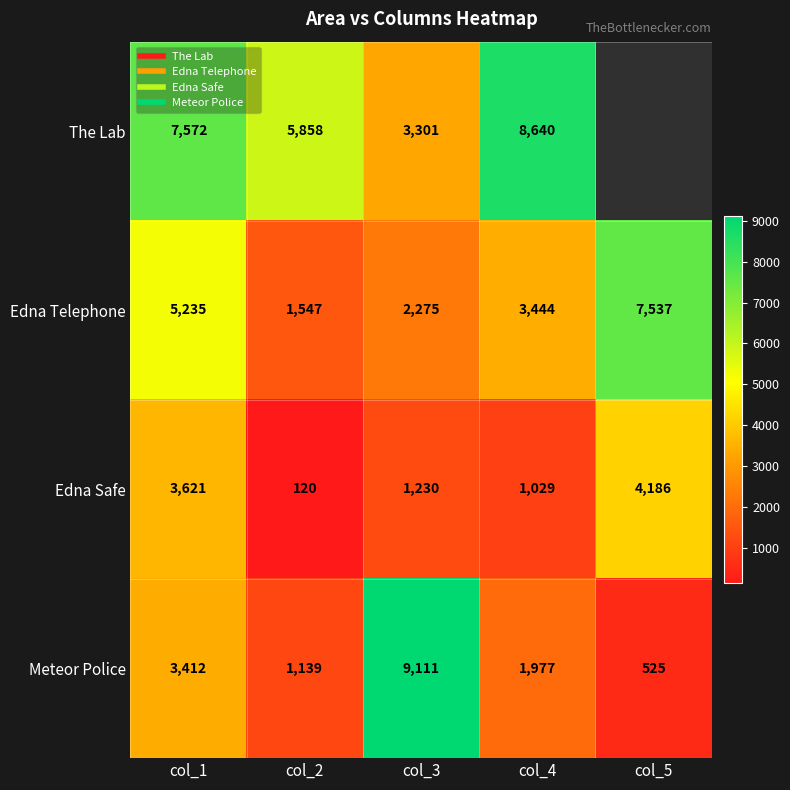

How many data points in Meteor Police are less than 1977?

2